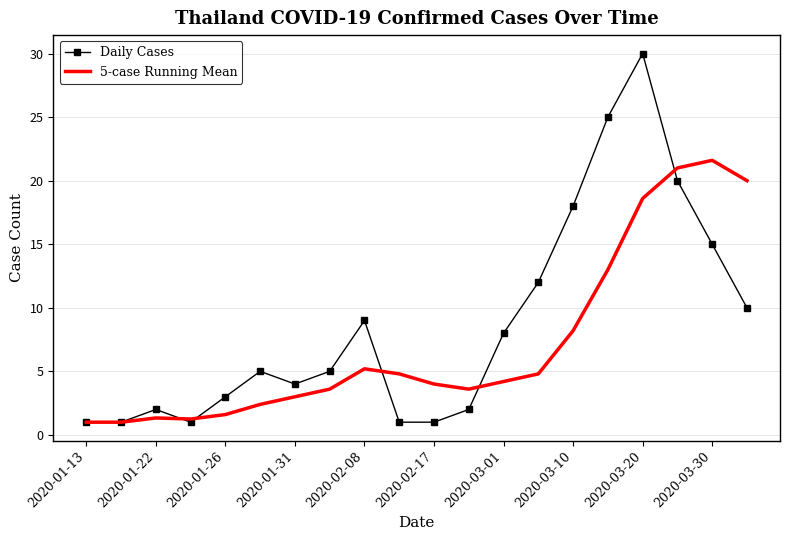

What is the maximum value for 5-case Running Mean?

21.6